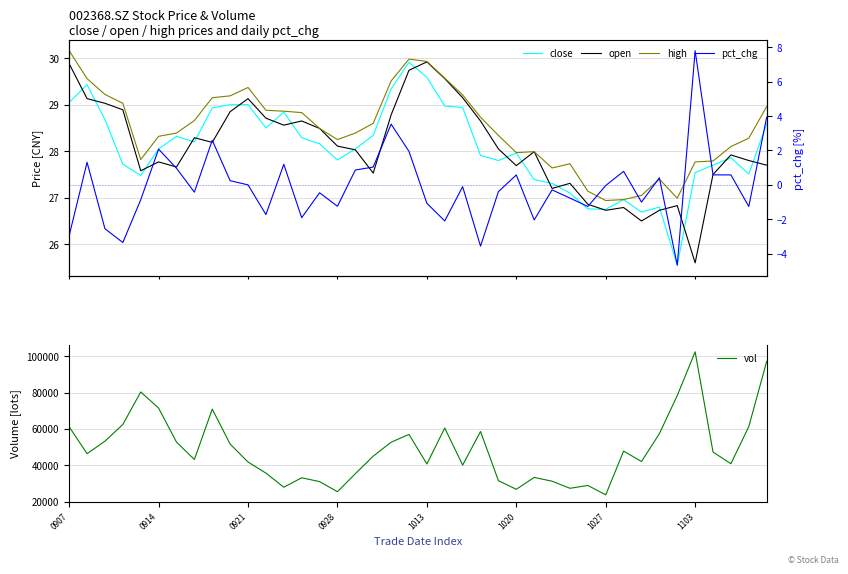

At which category does the chart reach its peak across all series?

1103